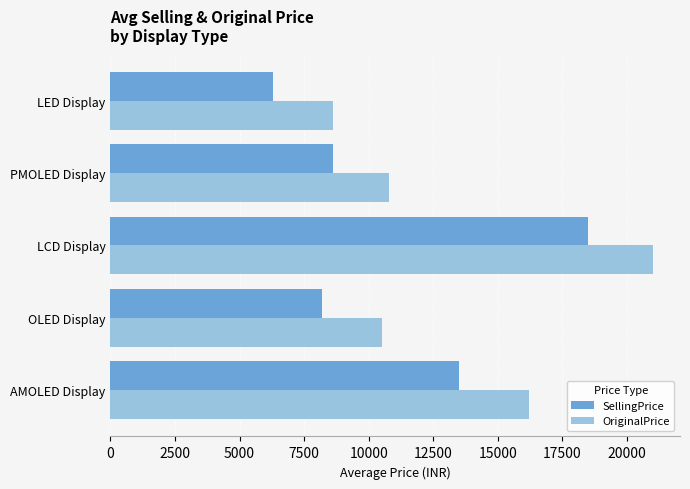

Which series has the widest spread of values?

OriginalPrice